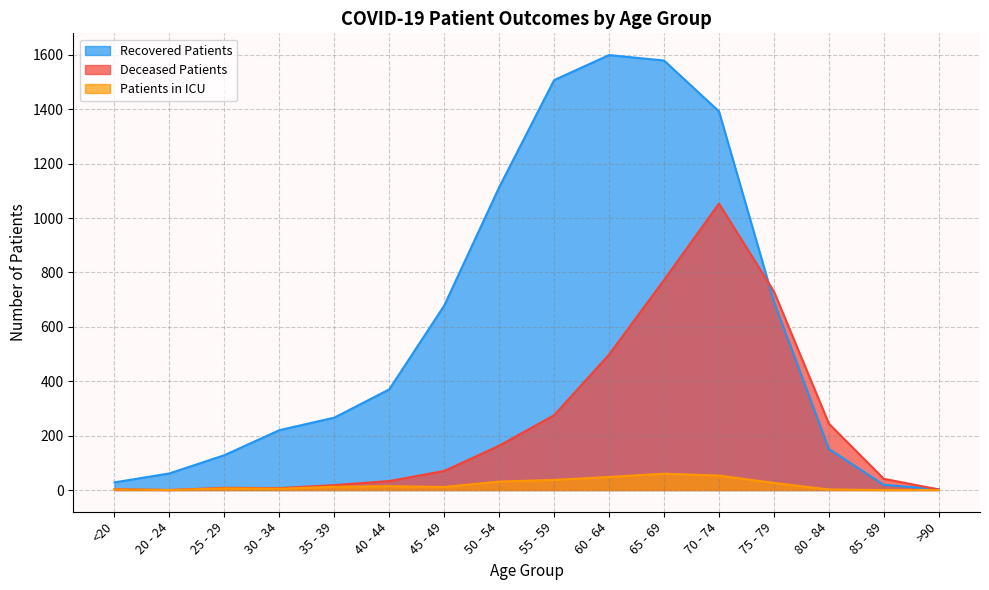

Which has a higher value, 50 - 54 or <20?

50 - 54